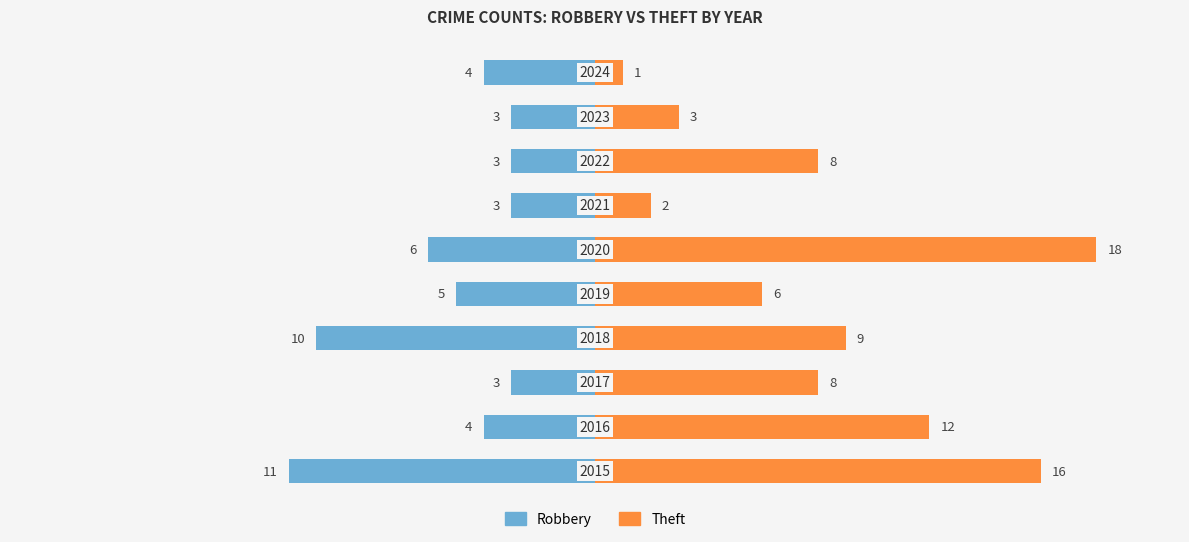

Count the Robbery values in the range -6 to -3.

8